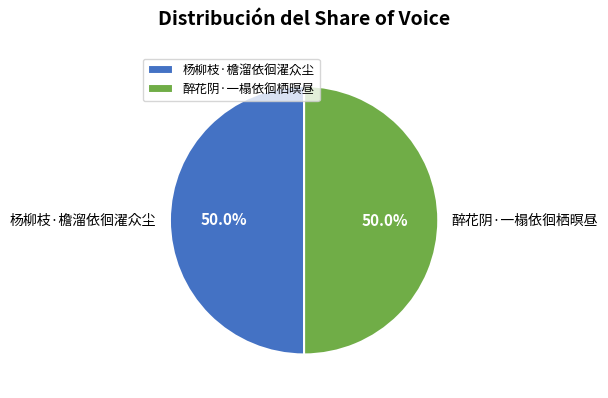

Combined, what portion of the pie is 杨柳枝·檐溜依徊濯众尘 and 醉花阴·一榻依徊栖暝昼?

100.0%